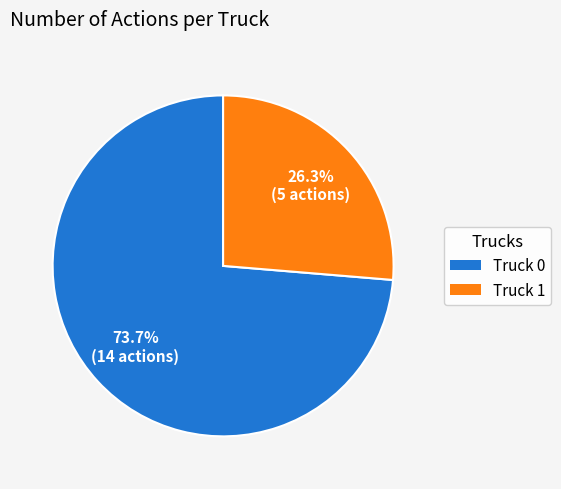

To the nearest percent, what is the difference between the largest and smallest slice percentages?

47%